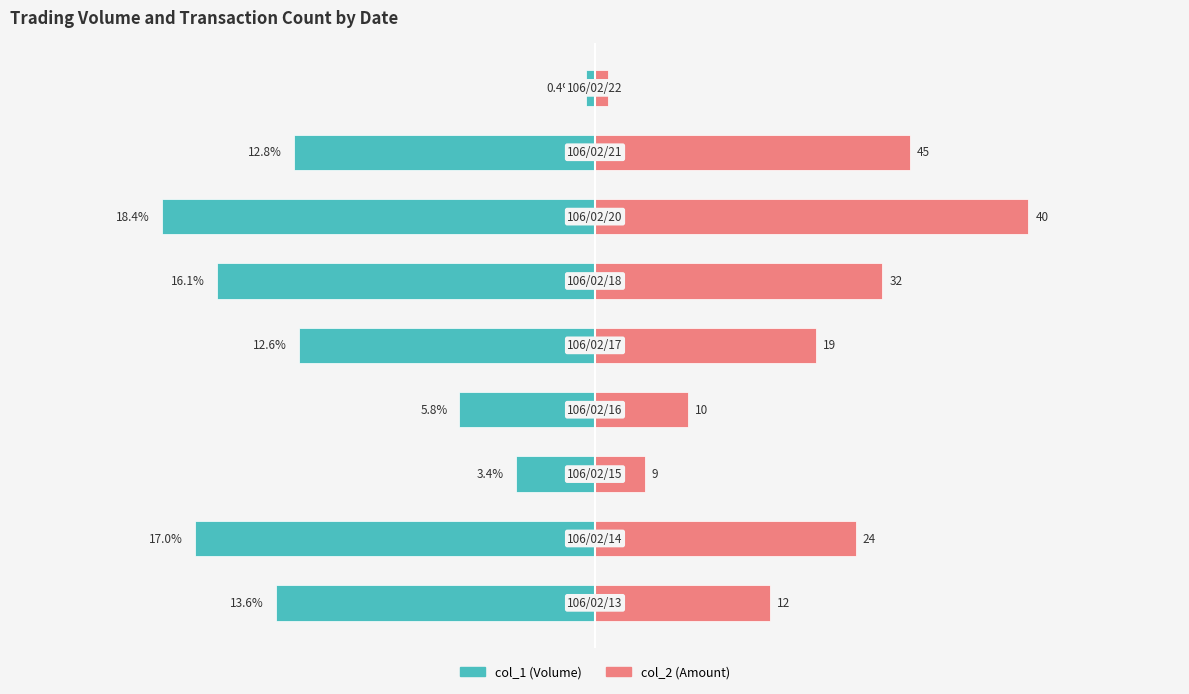

Count the number of categories in the chart.

9